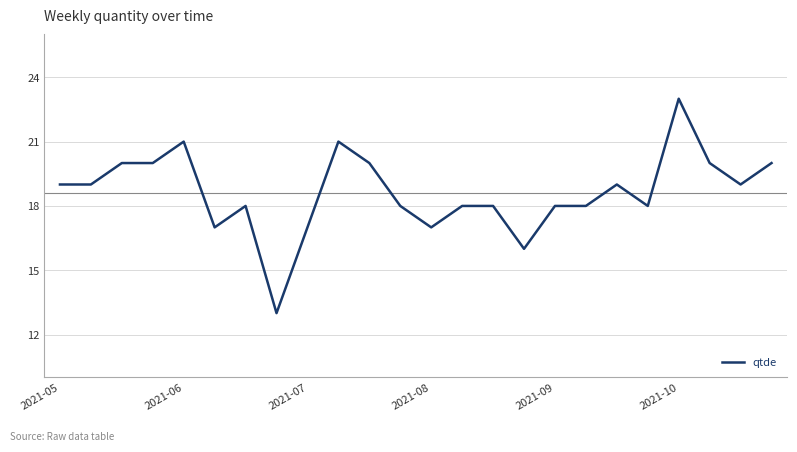

What is the minimum value shown in the chart?

13